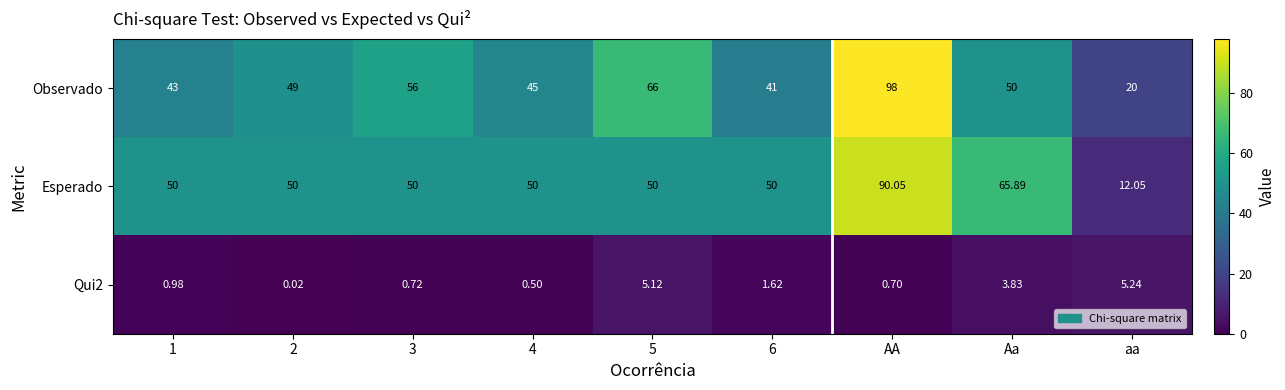

Which series changed the most between 3 and 5?

Observado